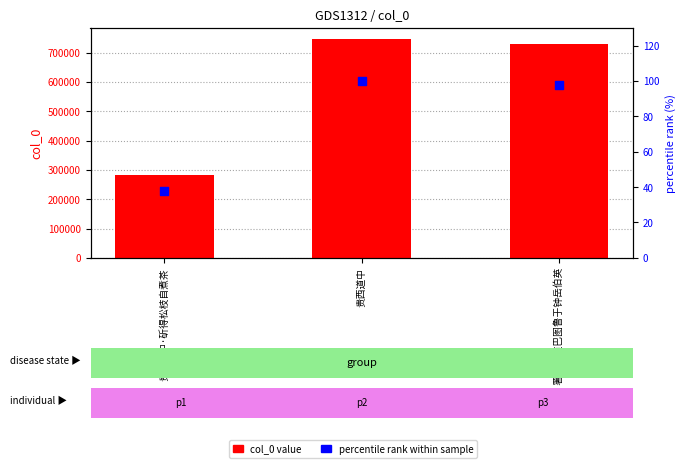

Is the value of percentile rank within sample at 贵西道中·斫得松枝自煮茶 greater than the value of col_0 value at 贵西道中·斫得松枝自煮茶?

No